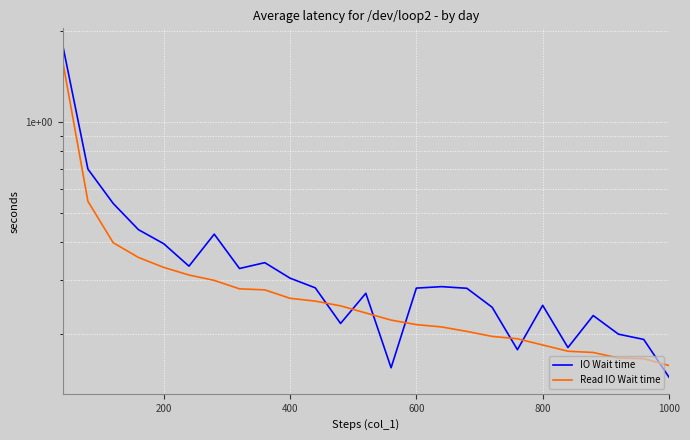

The IO Wait time series shows 0.8 at 600. True or false?

False